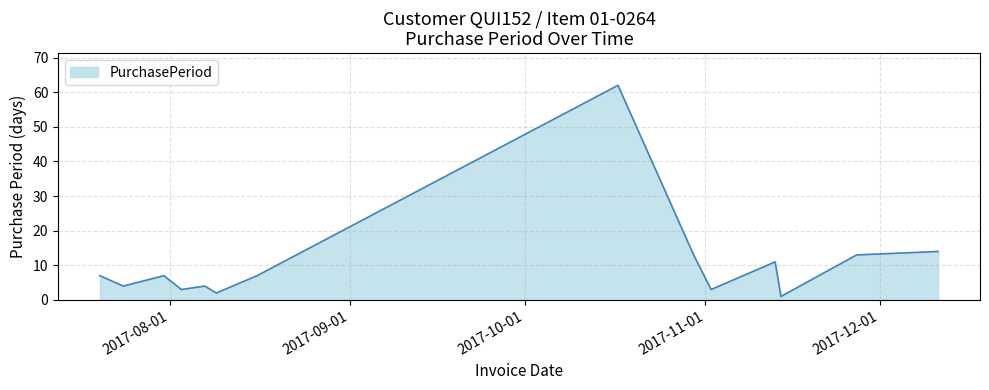

What is the smallest value displayed?

1